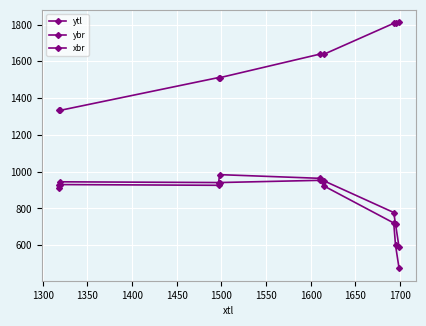

How many lines are shown in the chart?

3